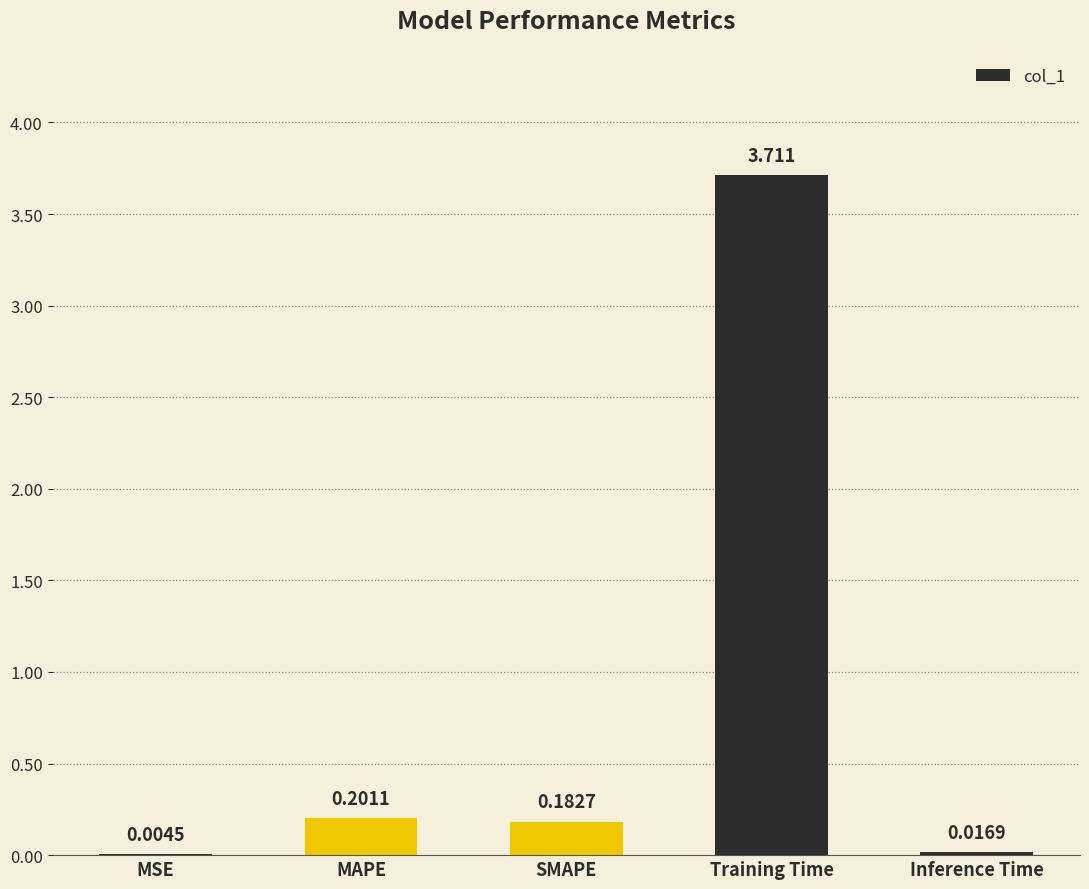

Does the chart contain stacked bars?

No